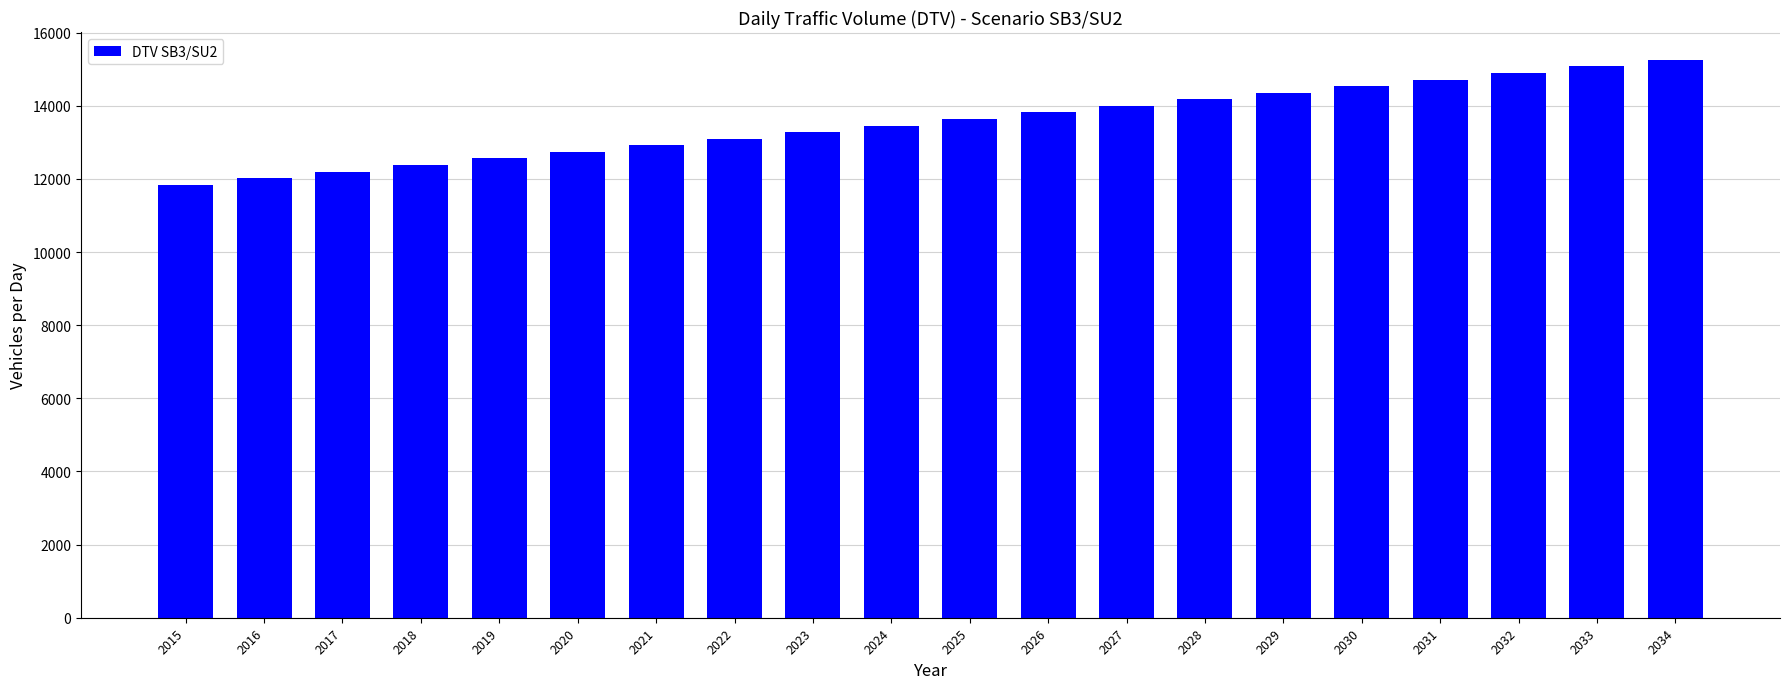

The chart shows a value of 14179.2 at 2028. True or false?

True